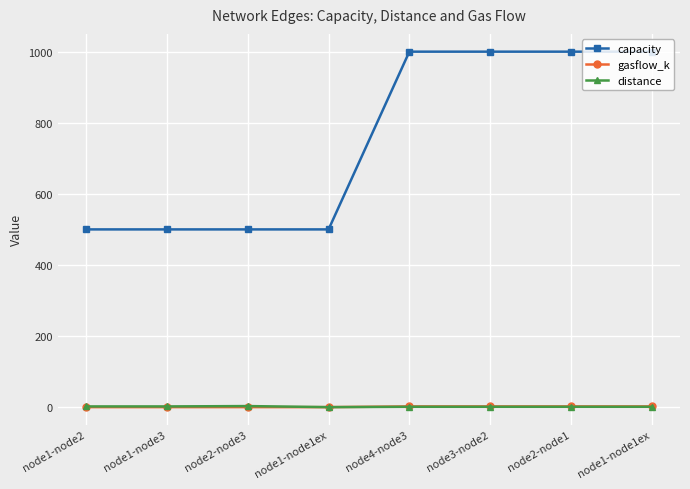

How many distance values are between 1 and 2?

6